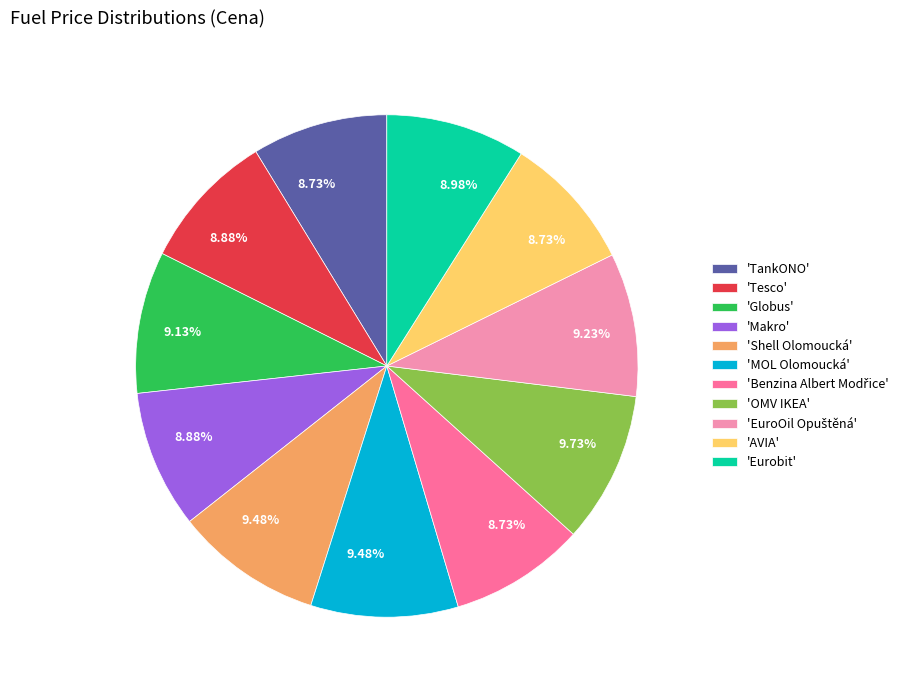

Is the sum of 'MOL Olomoucká' and 'Globus' greater than half?

No